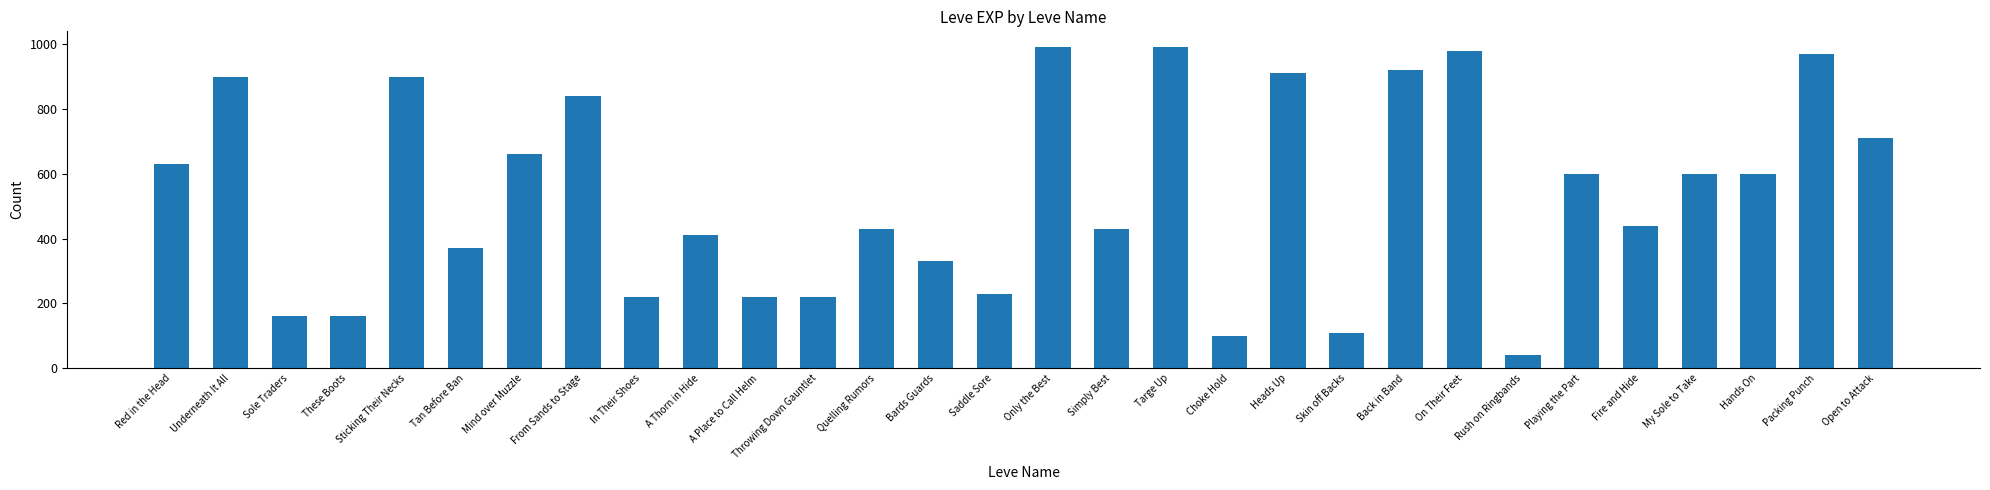

What is the change in value from Sticking Their Necks to Saddle Sore?

-670